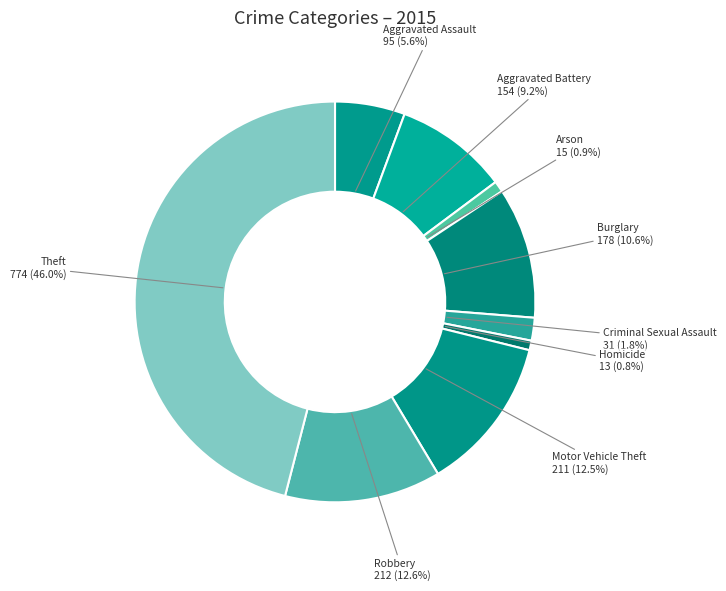

To the nearest percent, what percentage of the pie is Homicide?

1%